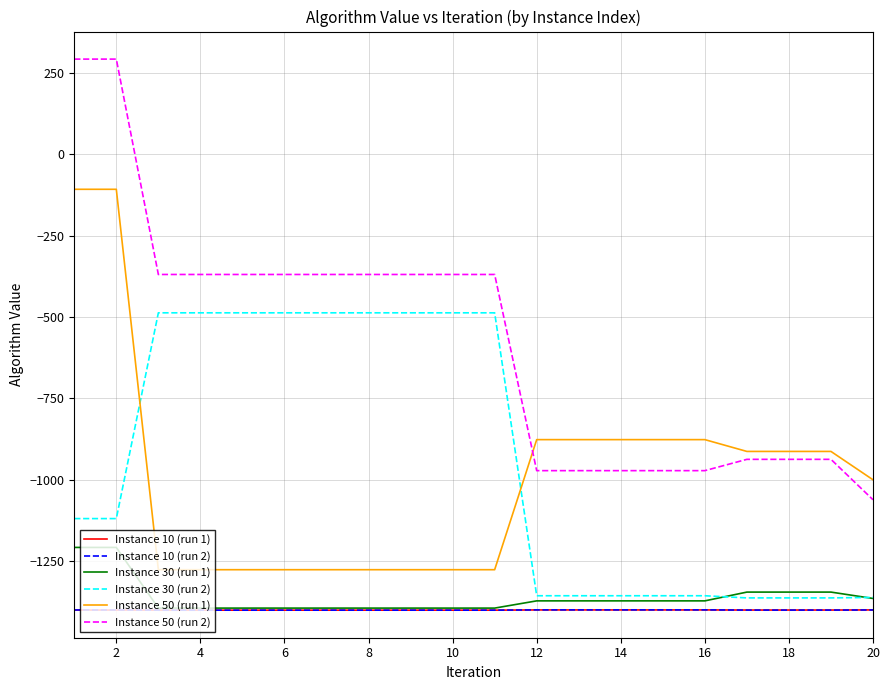

True or false: Instance 10 (run 1) and Instance 30 (run 2) intersect in this chart.

False